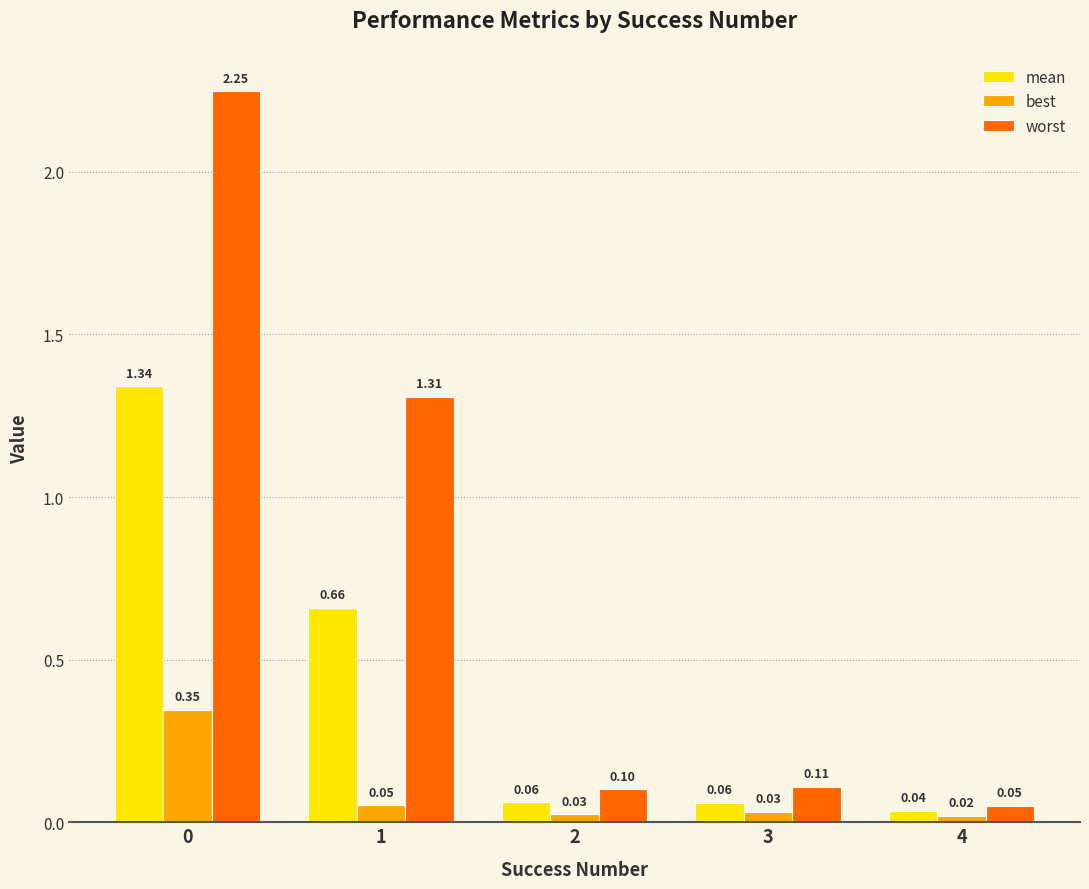

Does the chart contain any negative values?

No